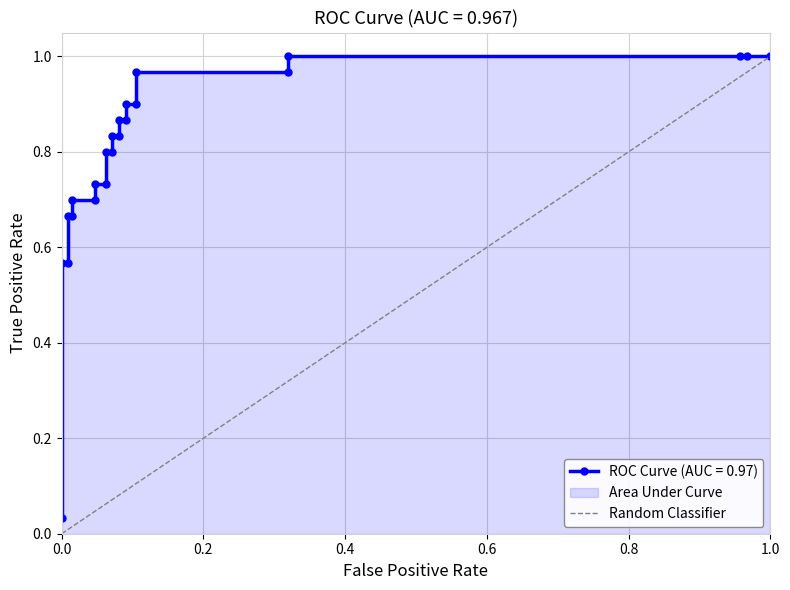

What is the maximum value shown in the chart?

1